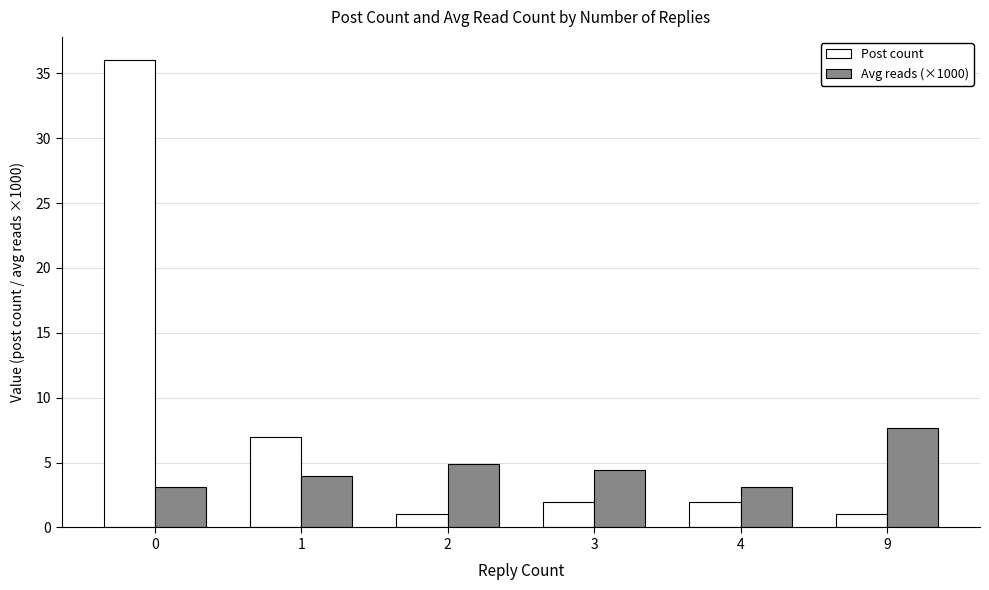

Which series has the largest total across all categories?

Post count